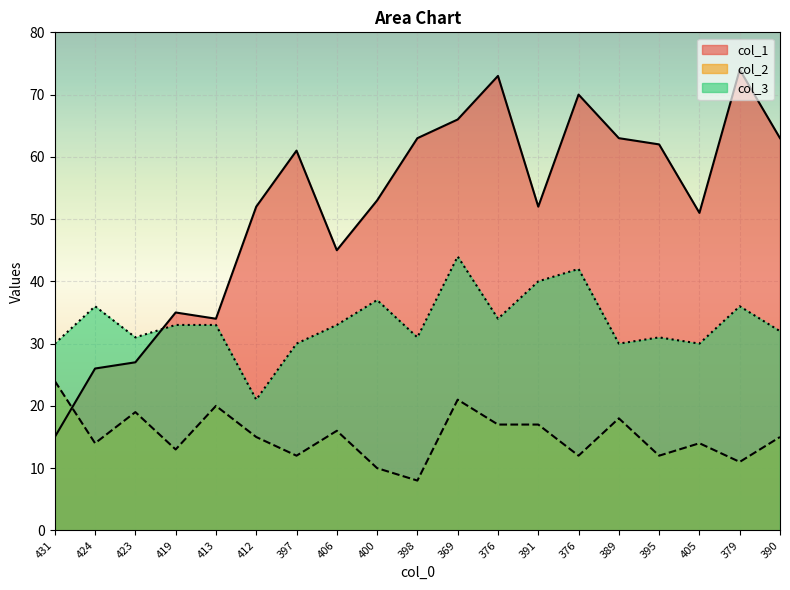

Is it true that col_3 equals 42 at 376?

True